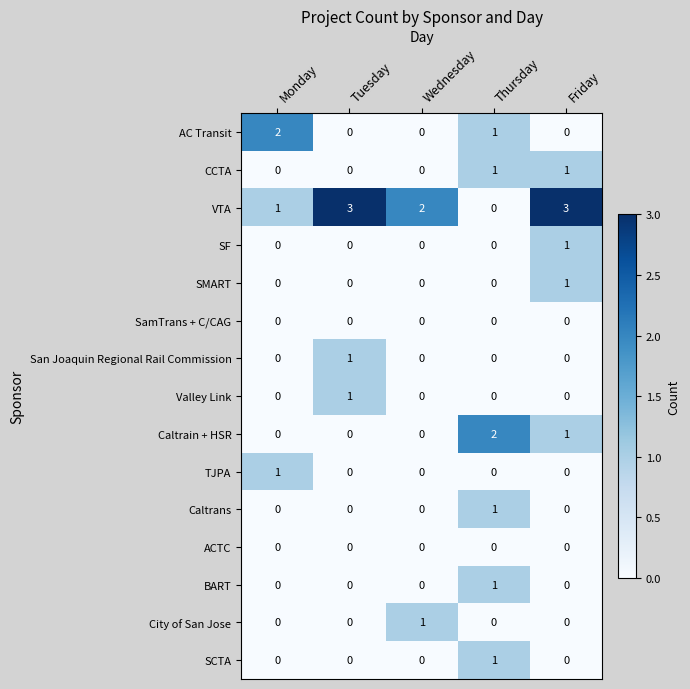

Which series has the widest spread of values?

VTA